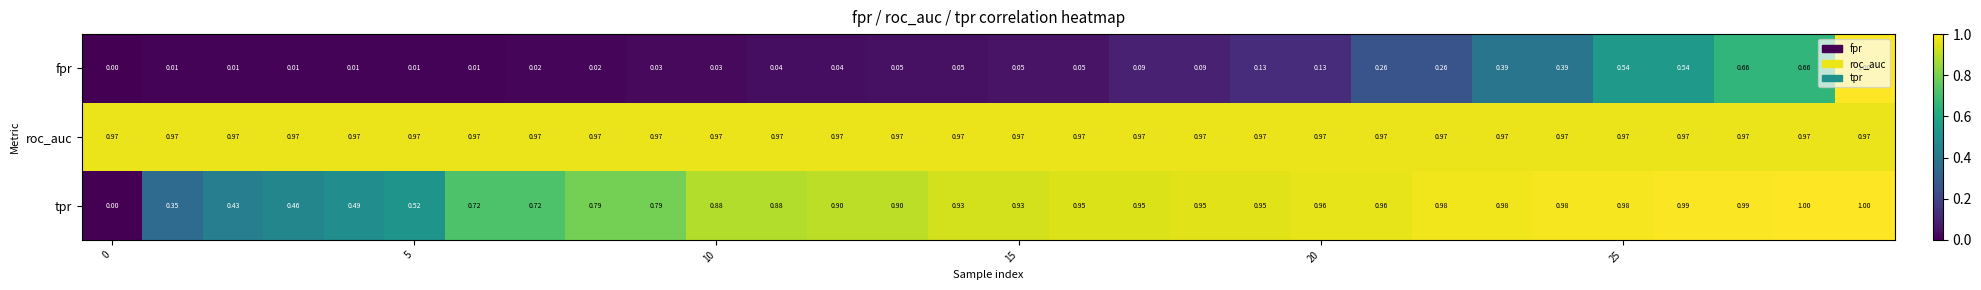

Which series has the largest total across all categories?

roc_auc